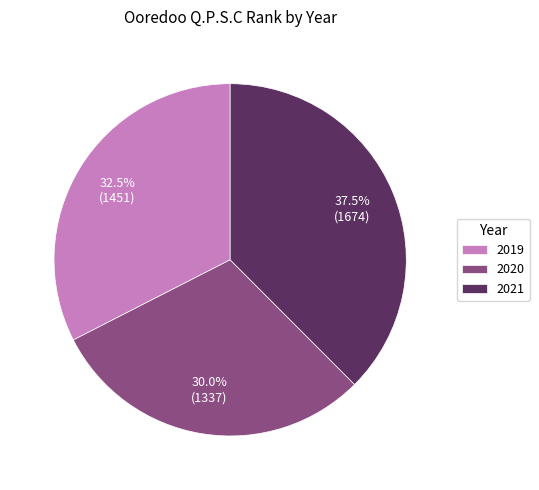

Is 2020 the majority of the pie?

No